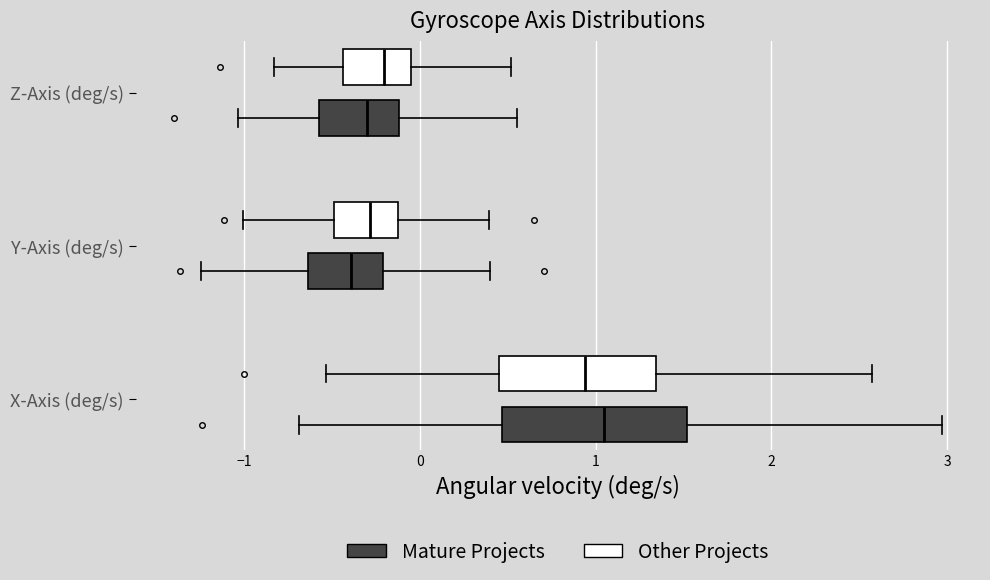

Where is the left edge of the box for Y-Axis (deg/s) (Mature Projects) on the x-axis? The values are not printed on the chart, so give them approximately, as read against the axis.

-0.6